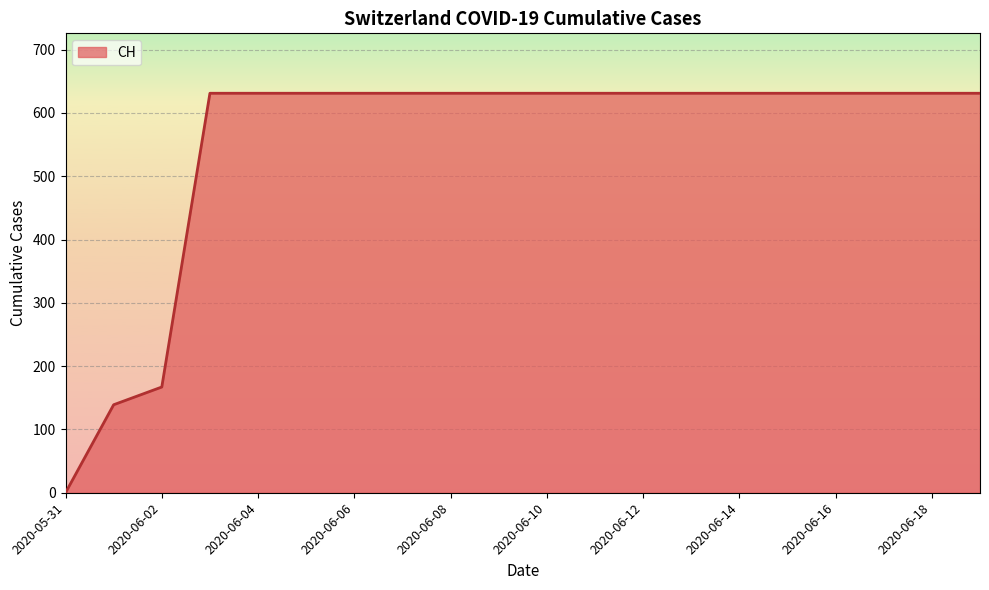

What is the greatest value displayed?

631